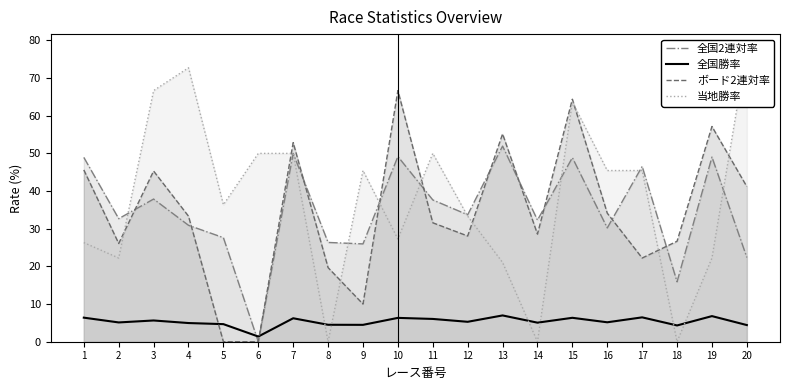

At which category is the sum across all series the highest?

15